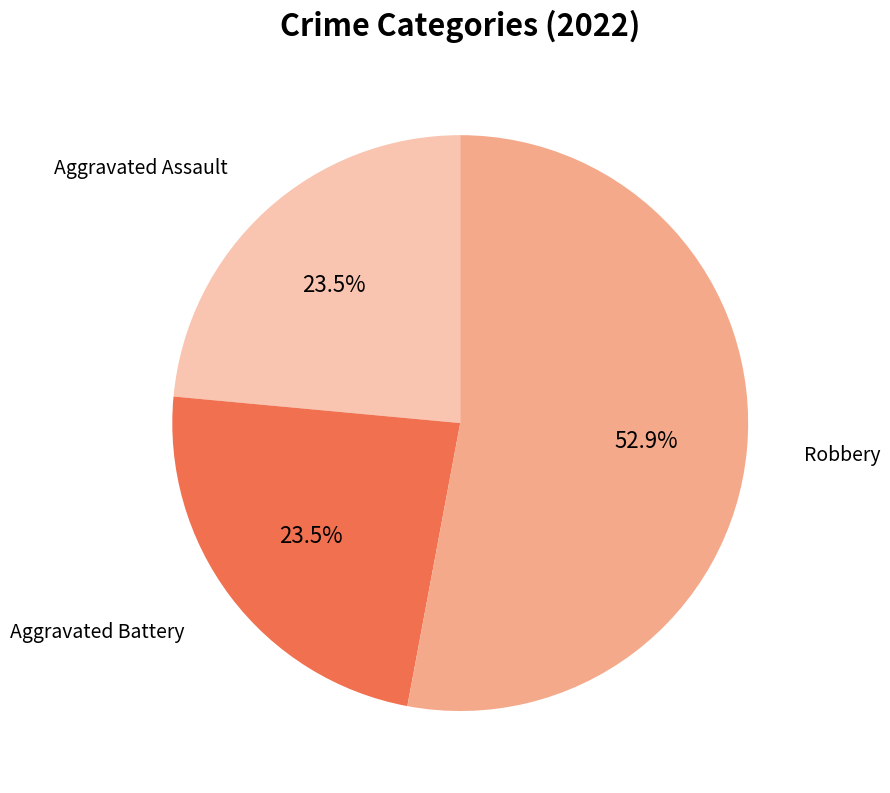

Is there a majority slice in this chart?

Yes